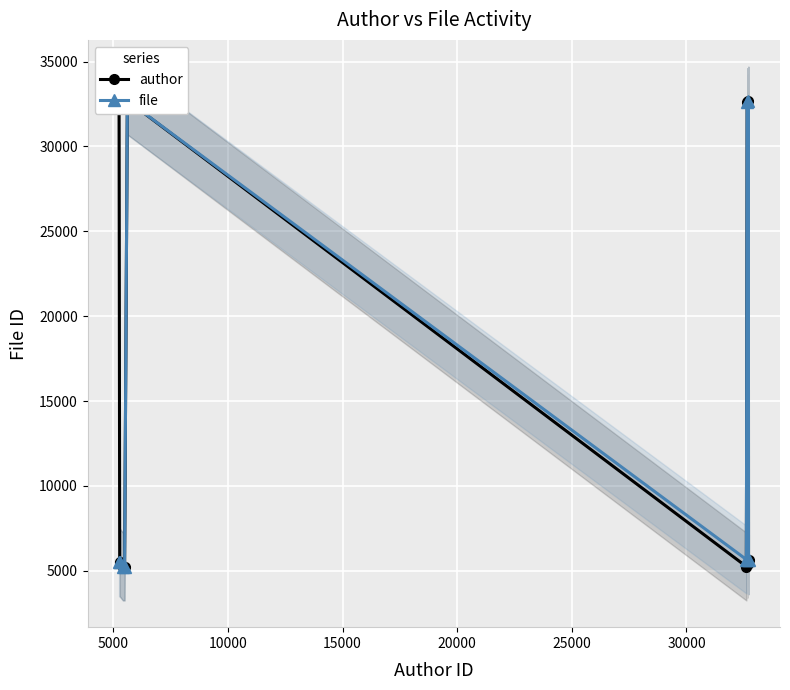

True or false: file has more than 0 points higher than both neighbors.

True